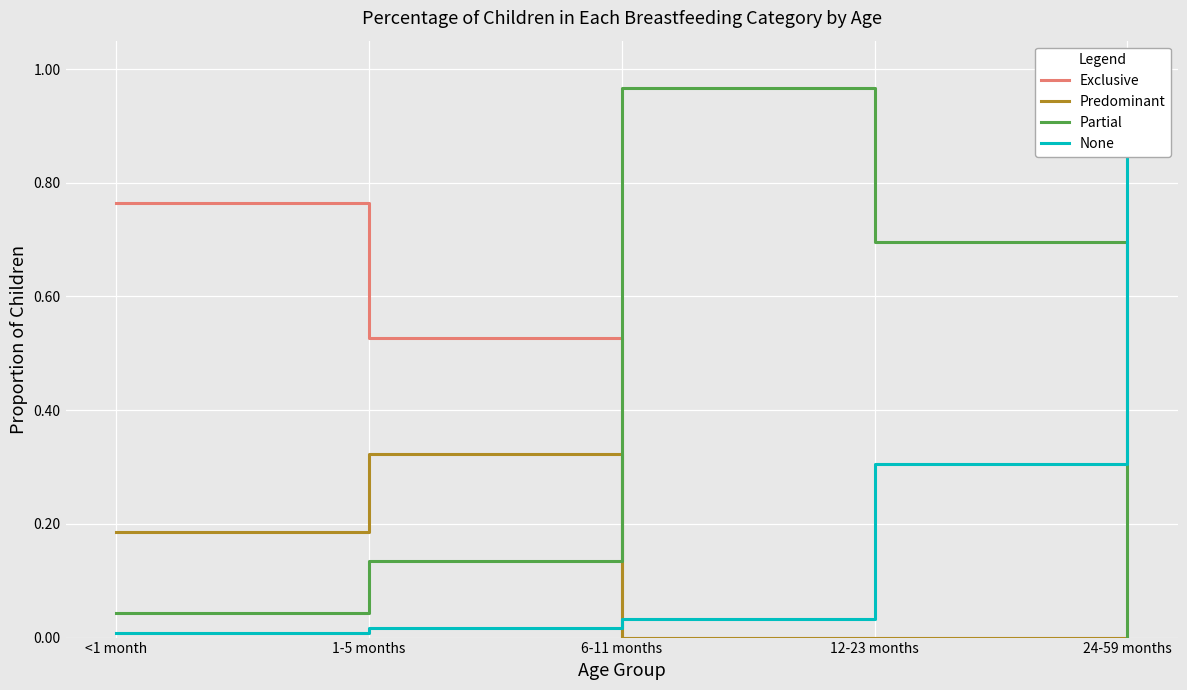

Is the value of None at 1-5 months greater than the value of Exclusive at 6-11 months?

Yes